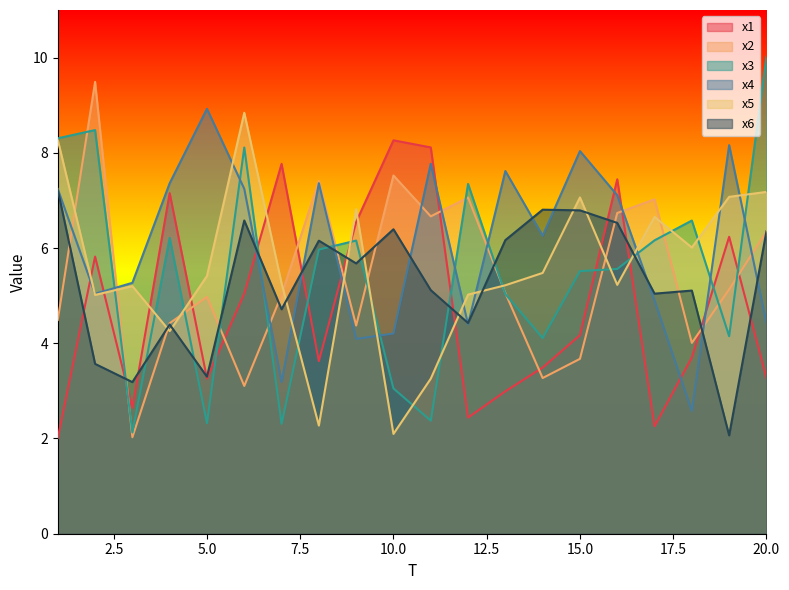

What is the value of the x4 point at the 19th from the left?

8.2